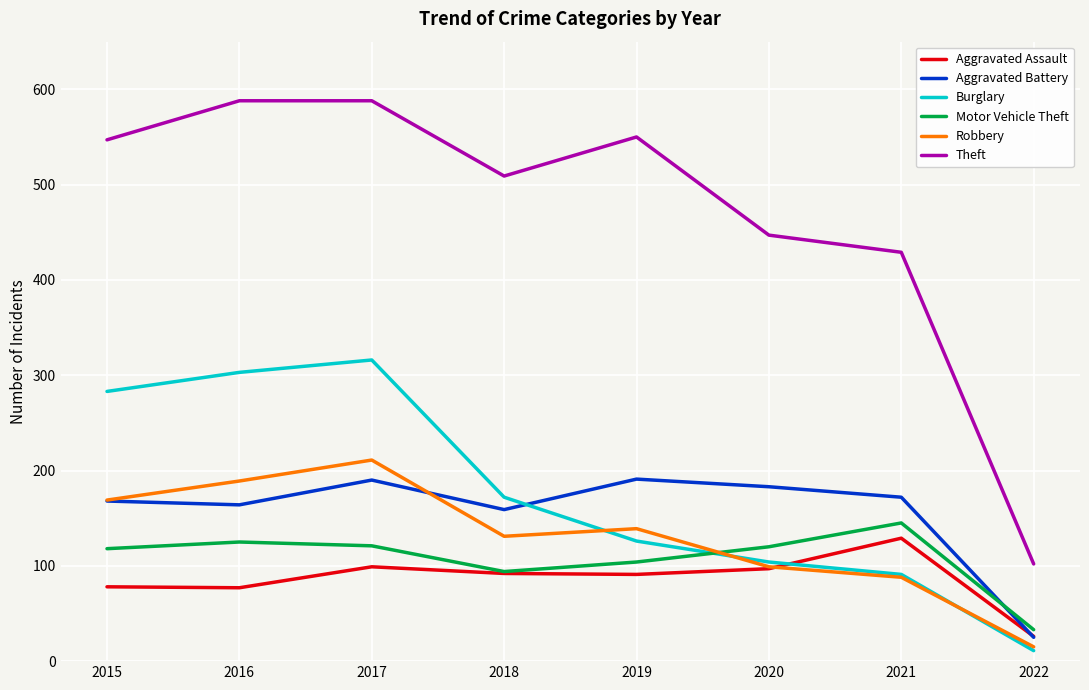

Is this an area chart (filled region under the line)?

No